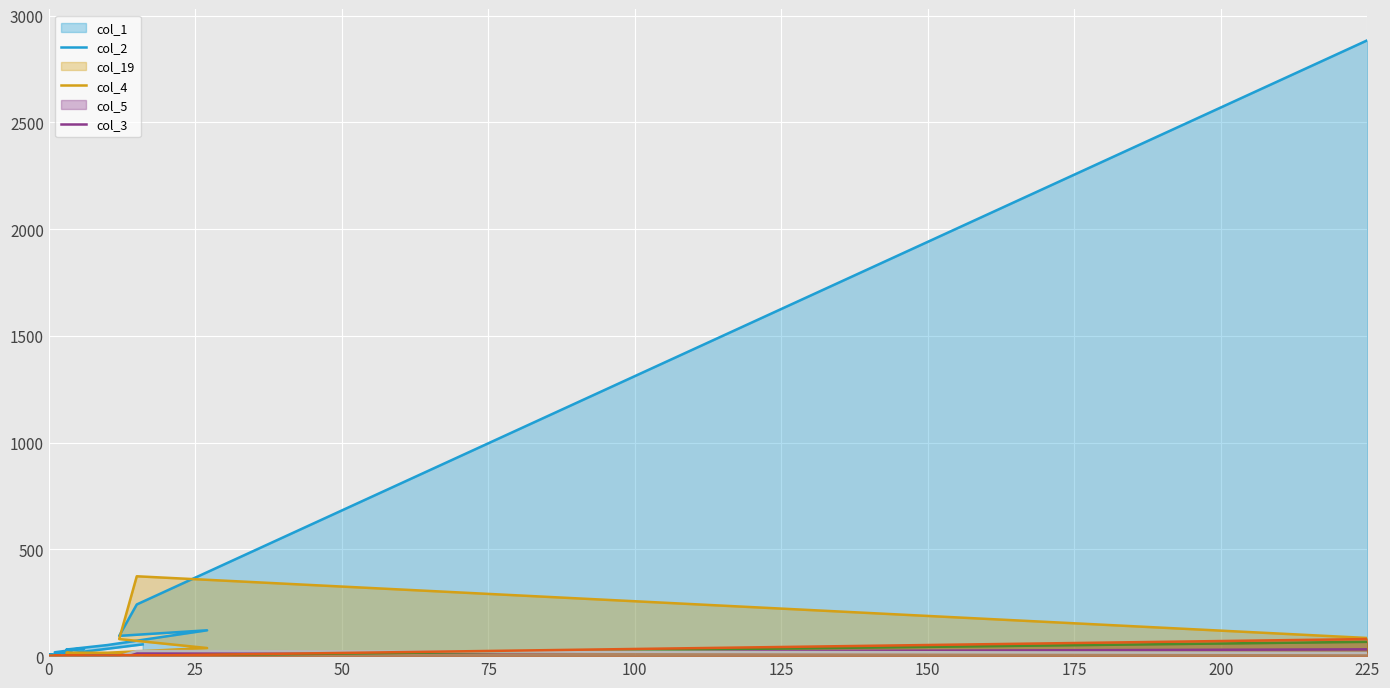

True or false: col_1 and col_5 cross at least once.

False